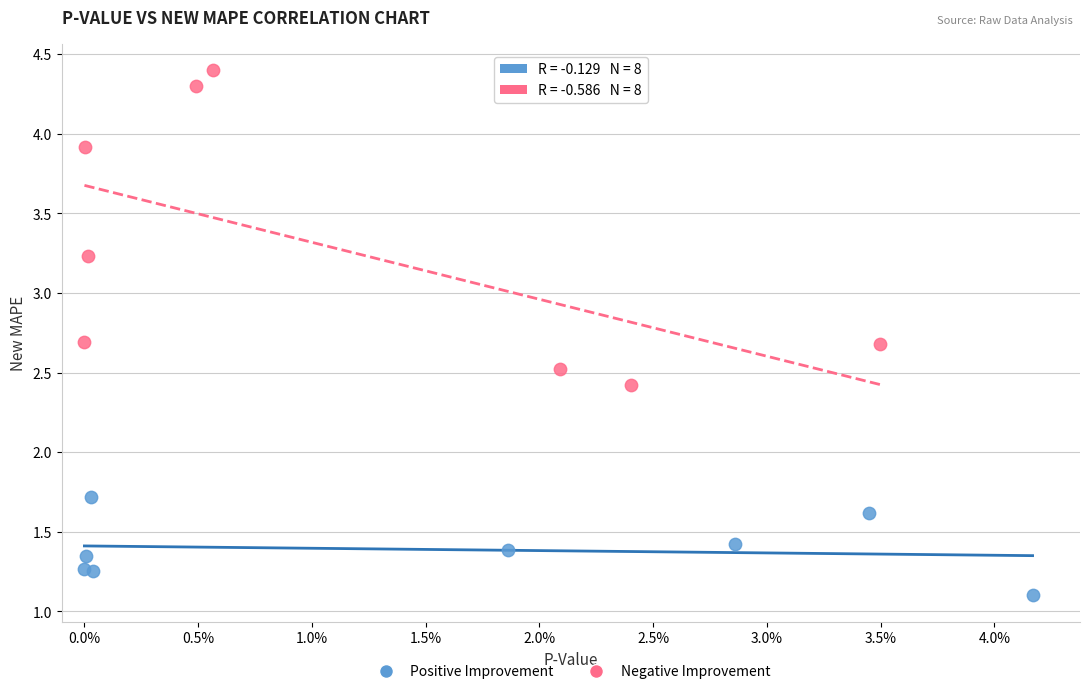

Which series has the largest Y range (max minus min)?

Negative Improvement